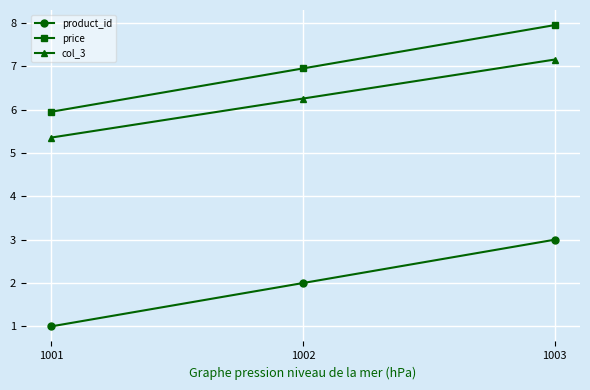

What is the difference between the maximum and minimum values in the price series?

2.0